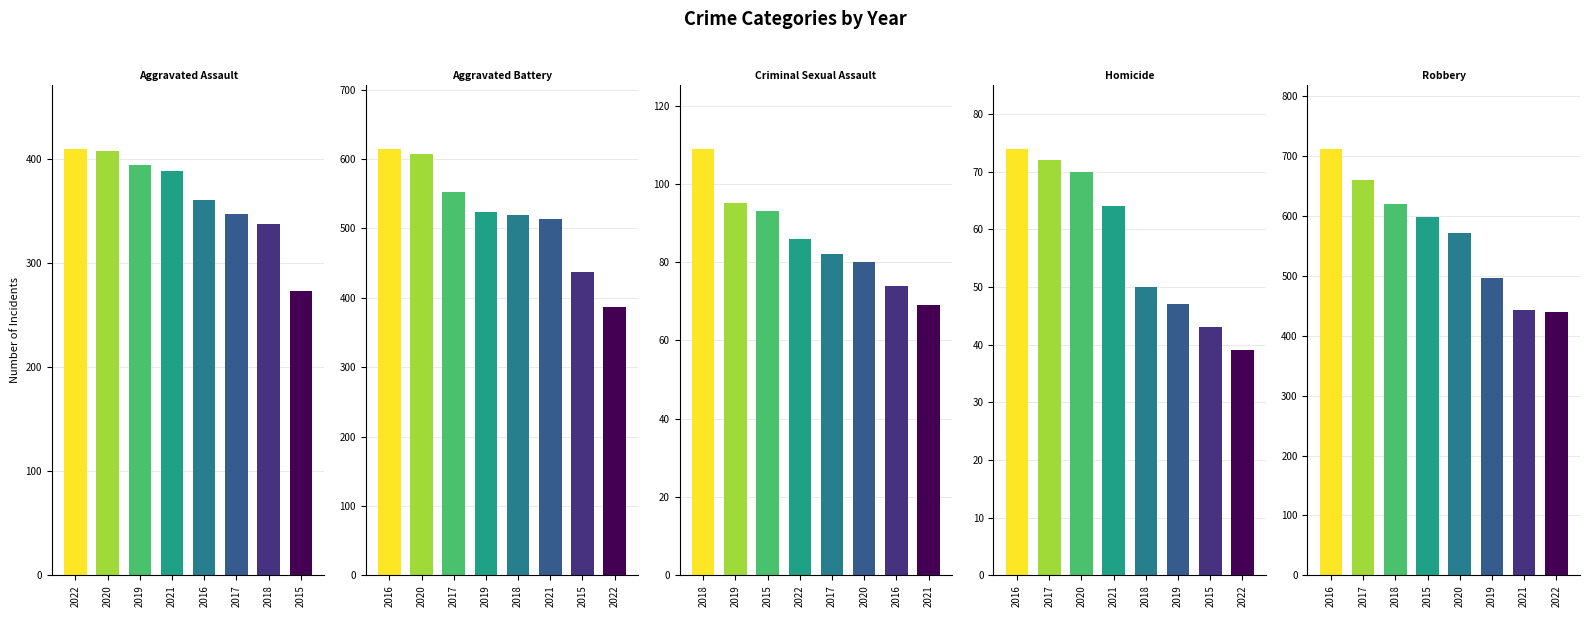

What is the value of the Robbery bar at the 7th from the left?

442